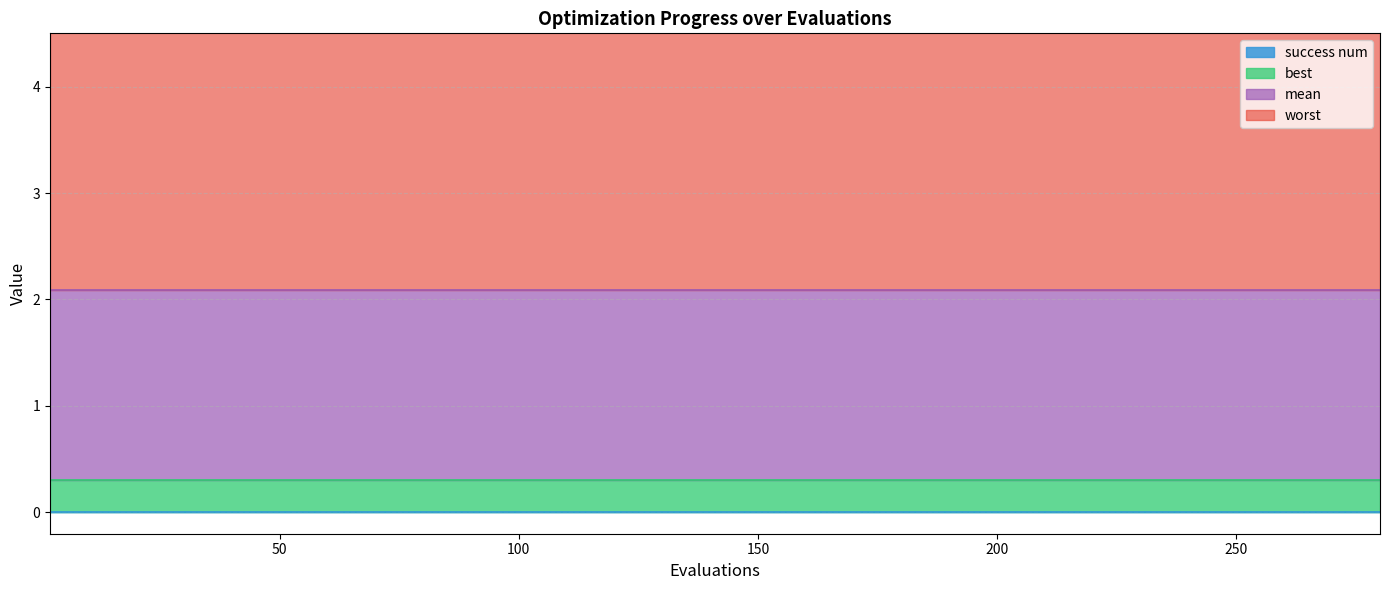

The worst series shows 5.3 at 16. True or false?

False